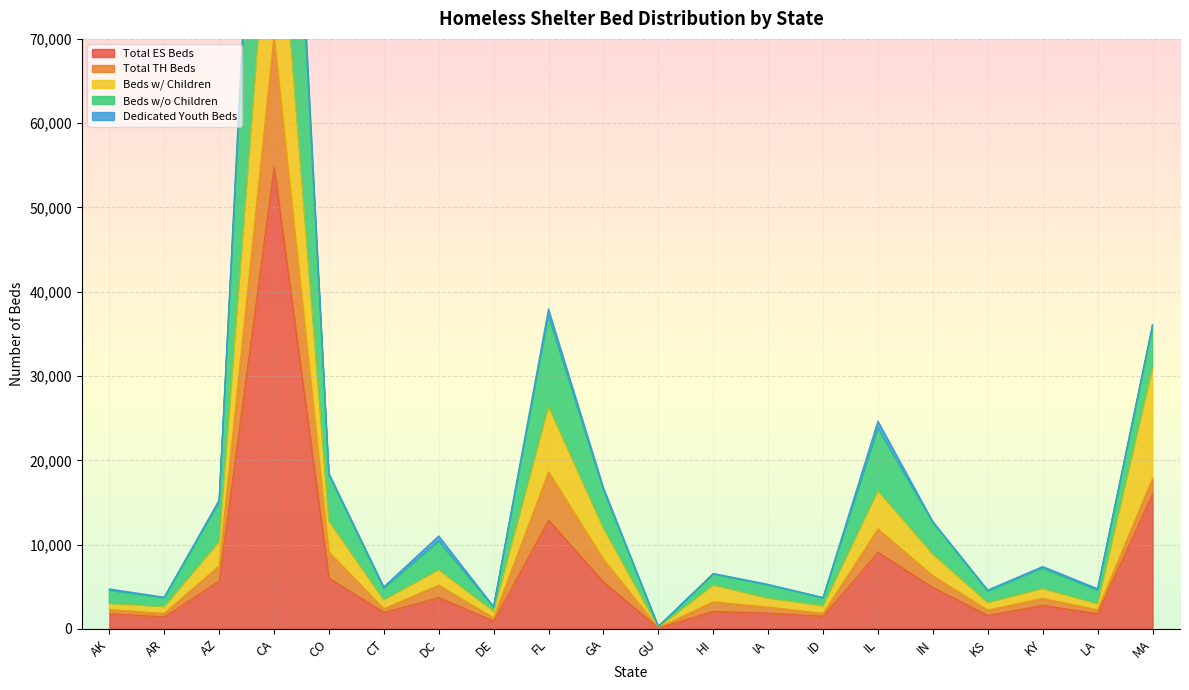

Where is Total ES Beds nearest to the value 27464?

MA